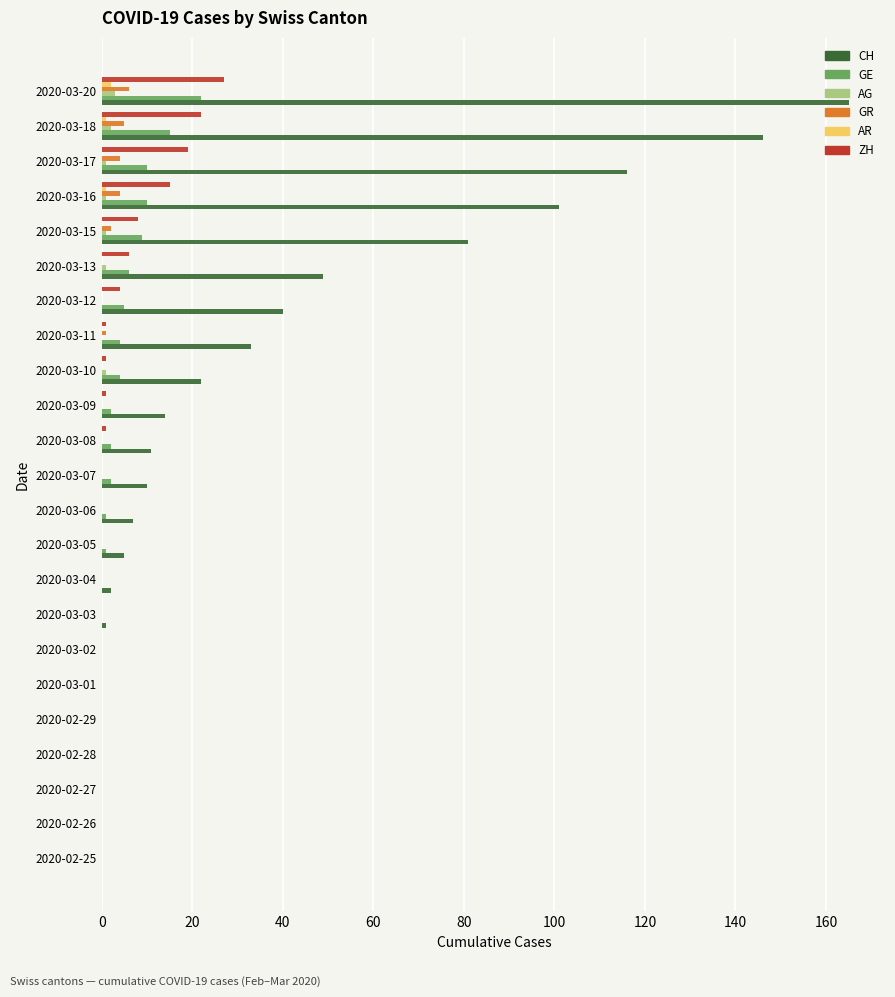

At which category is the sum across all series the highest?

2020-03-20